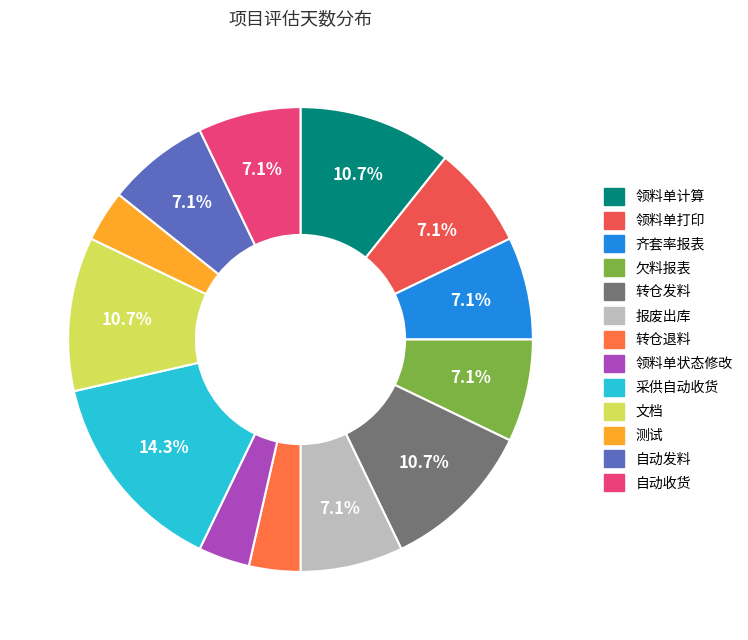

Which category has the biggest portion of the pie?

采供自动收货